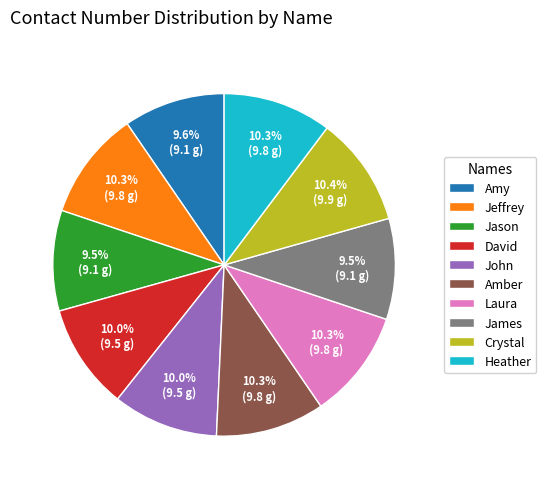

Combined, what portion of the pie is Jason and James?

19.0%